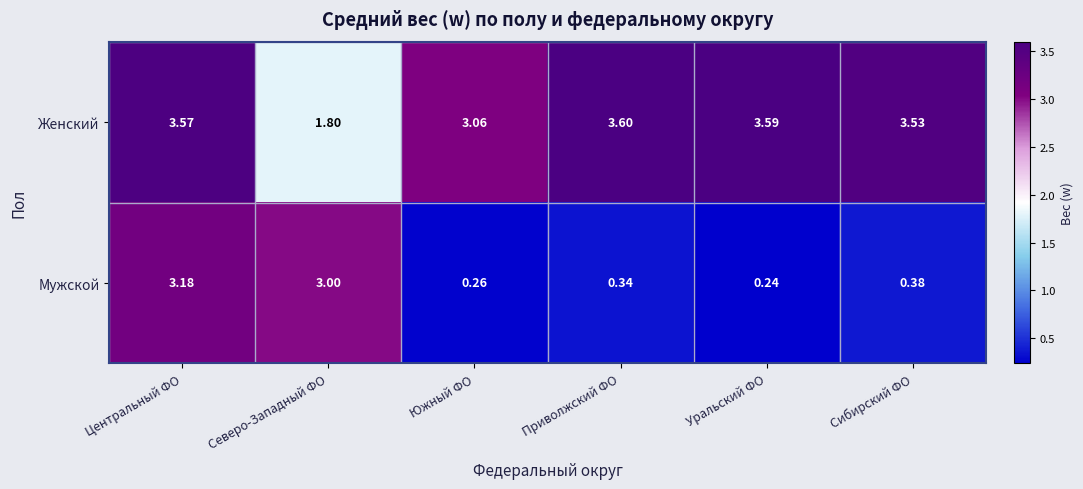

List the series in order of their peak value, lowest first.

Мужской, Женский